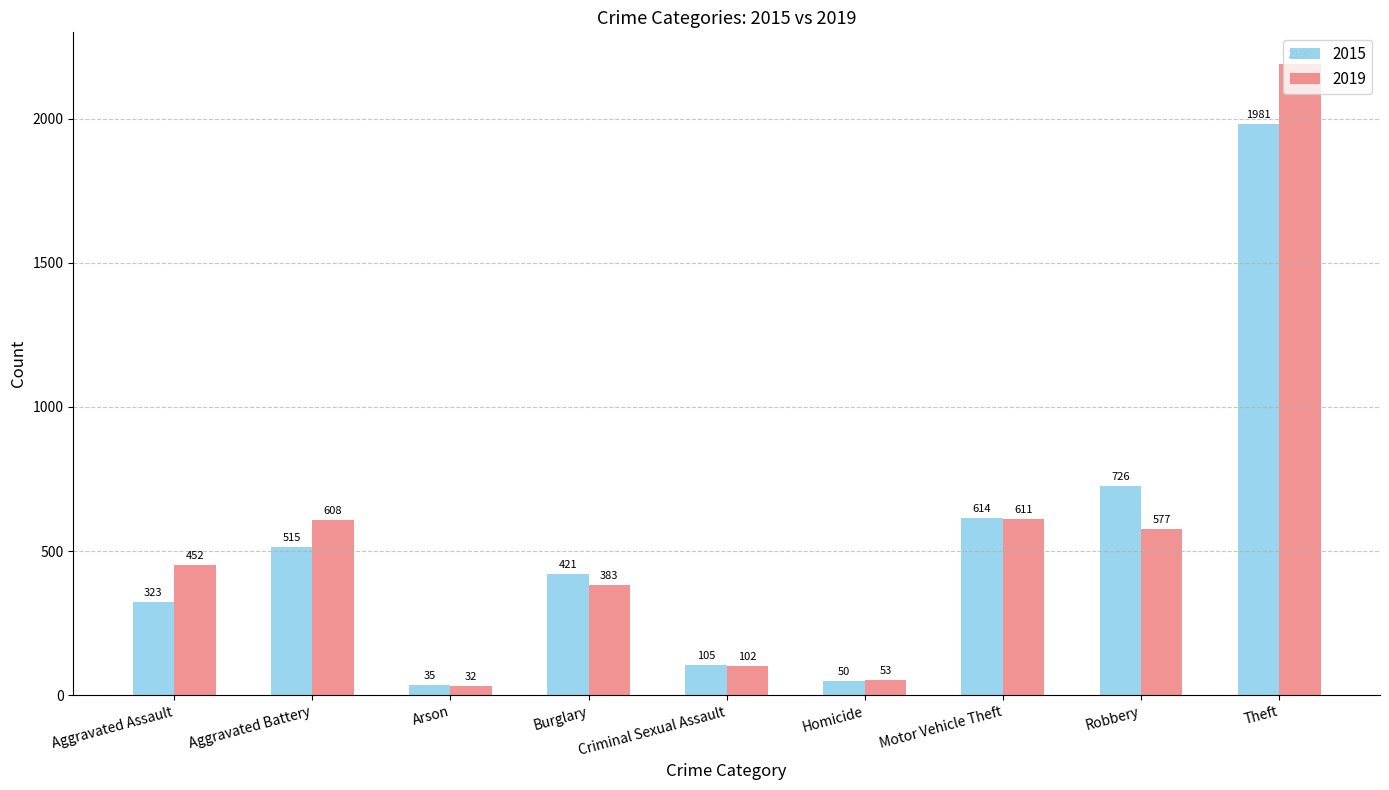

How many values in the 2019 series are below 452?

4